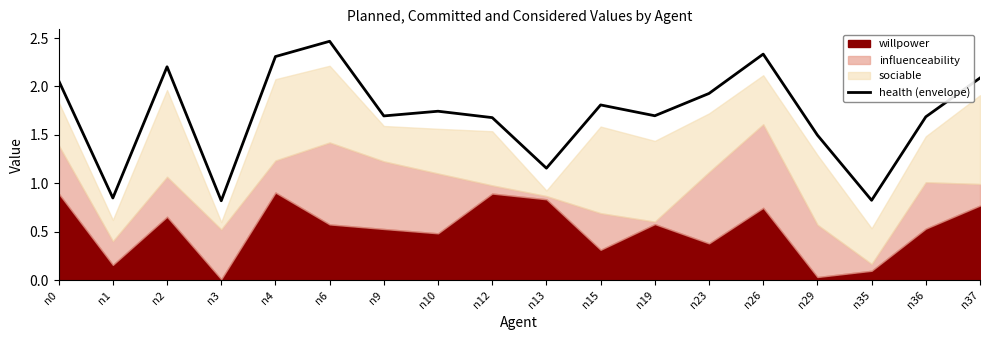

Where is the first local maximum?

n2